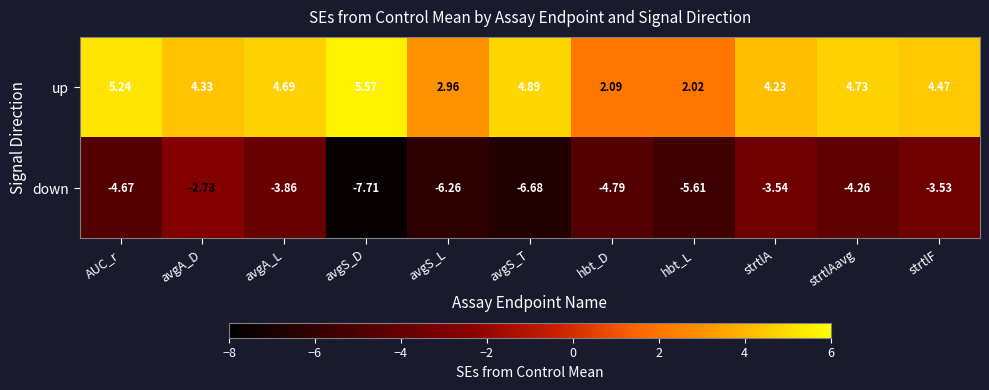

At which category is the sum across all series the highest?

avgA_D